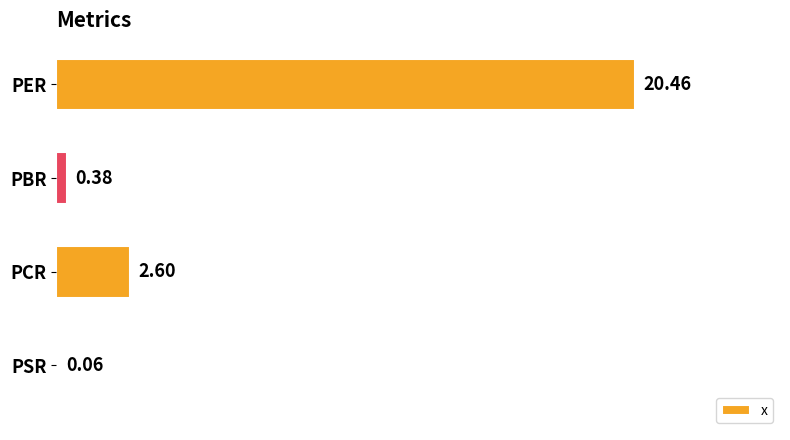

Which category has the highest value across all series?

PER